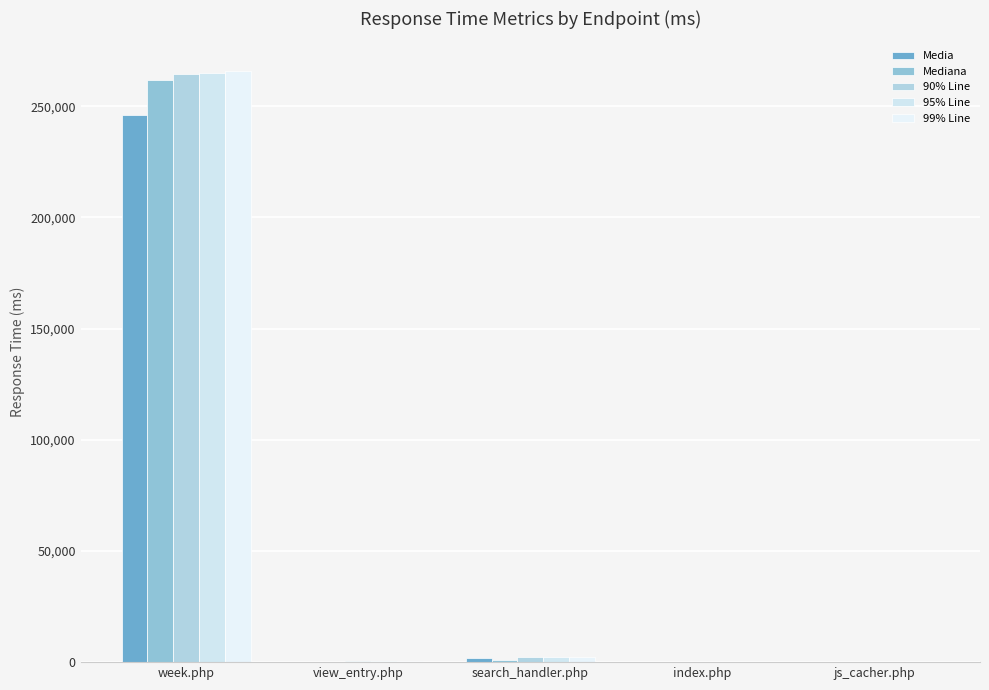

Where does the Mediana series first go above 19?

week.php